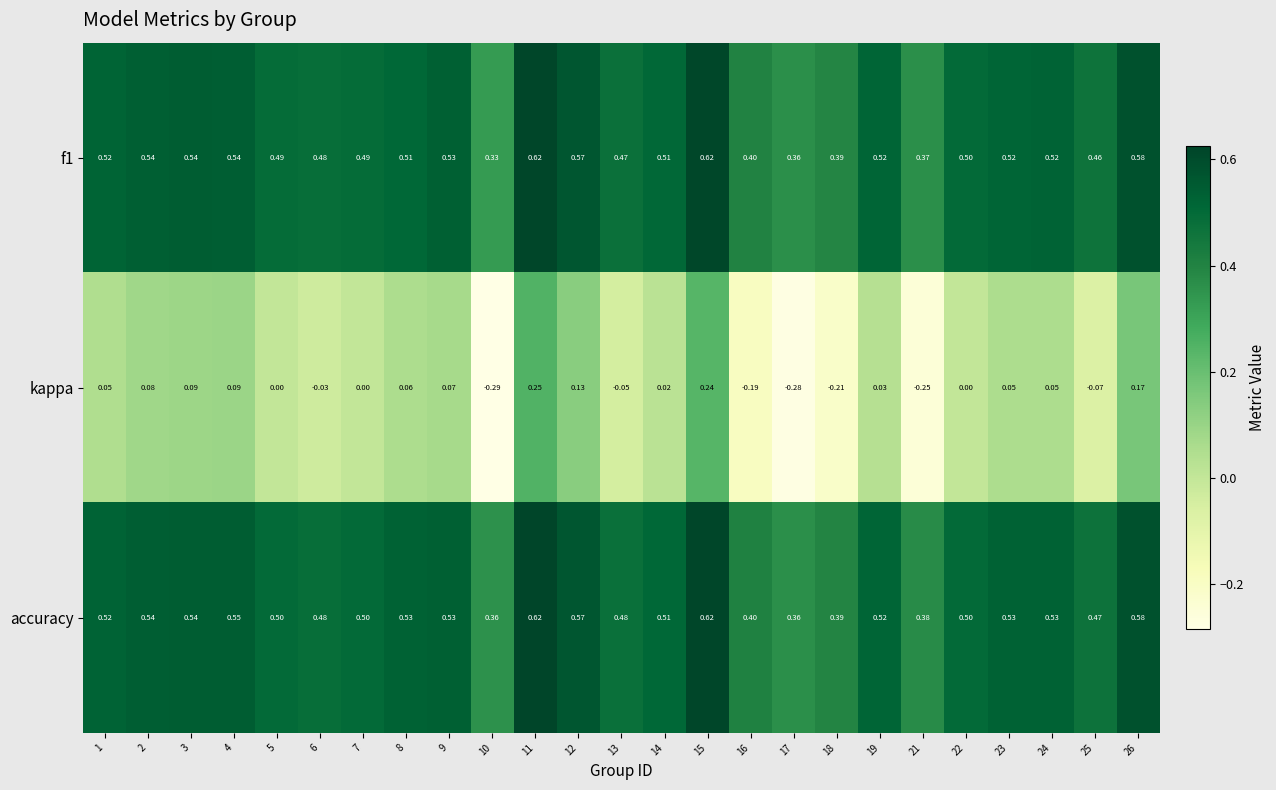

Which series has the widest spread of values?

kappa